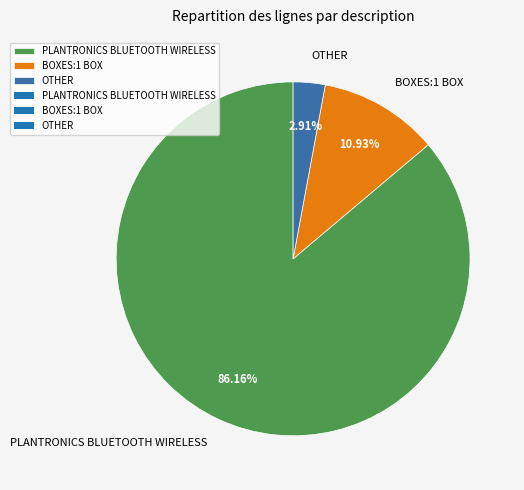

How many segments does this pie chart have?

3